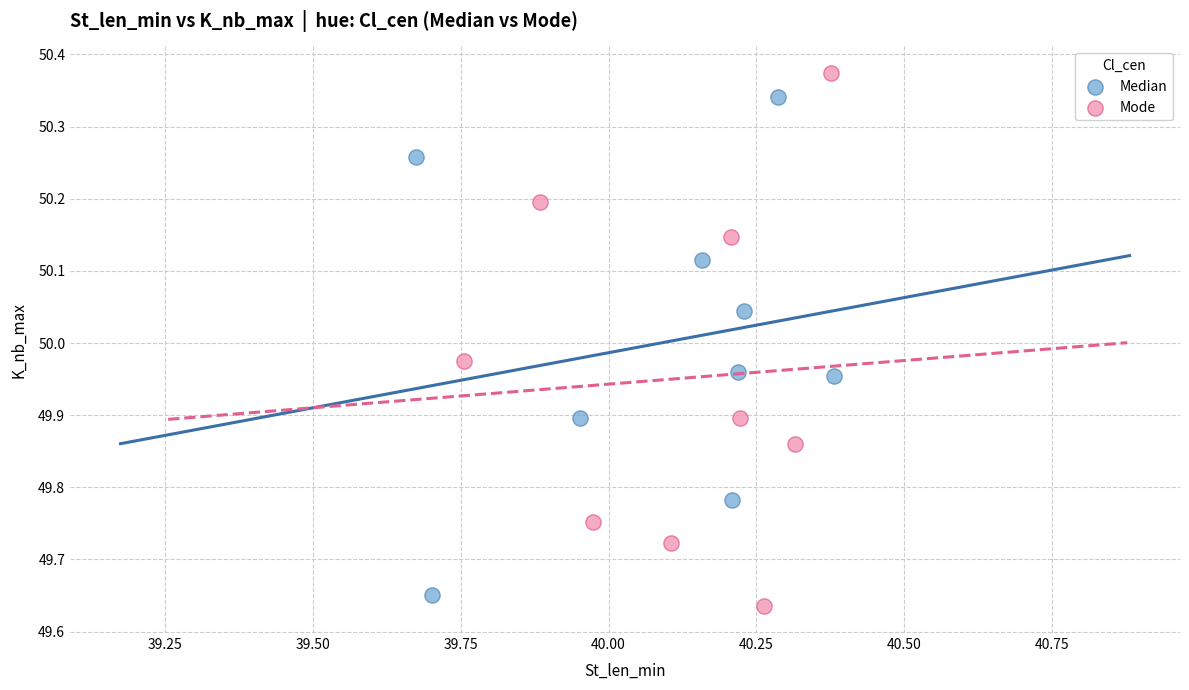

Which series has the largest Y range (max minus min)?

Mode